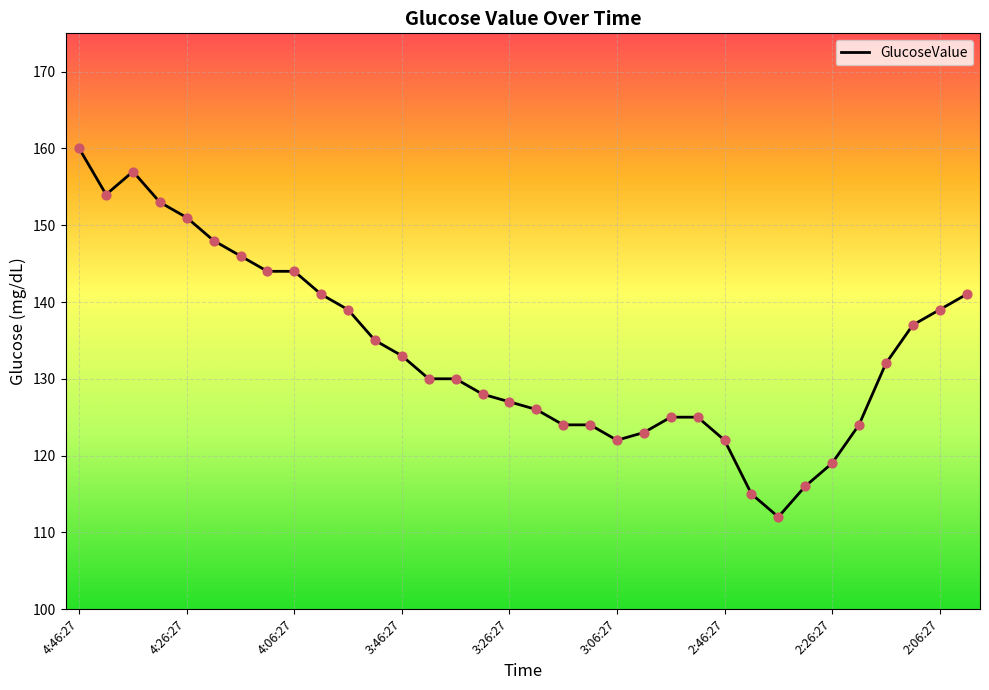

What is the minimum value shown in the chart?

112